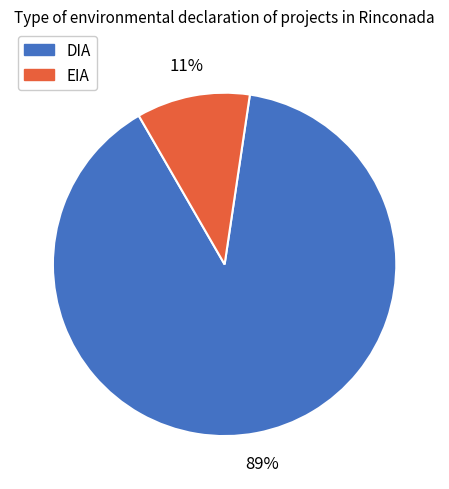

To the nearest percent, what is the combined percentage of EIA and DIA?

100%